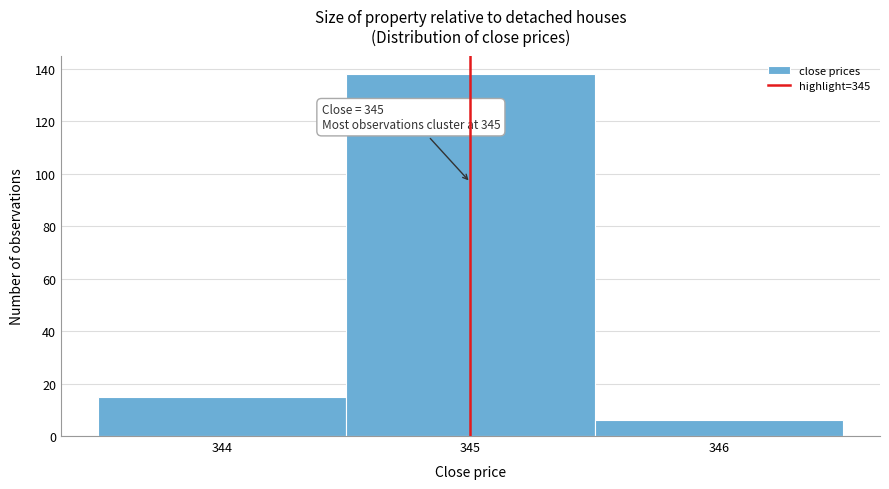

Which range on the x-axis has the tallest bar?

344.5 to 345.5